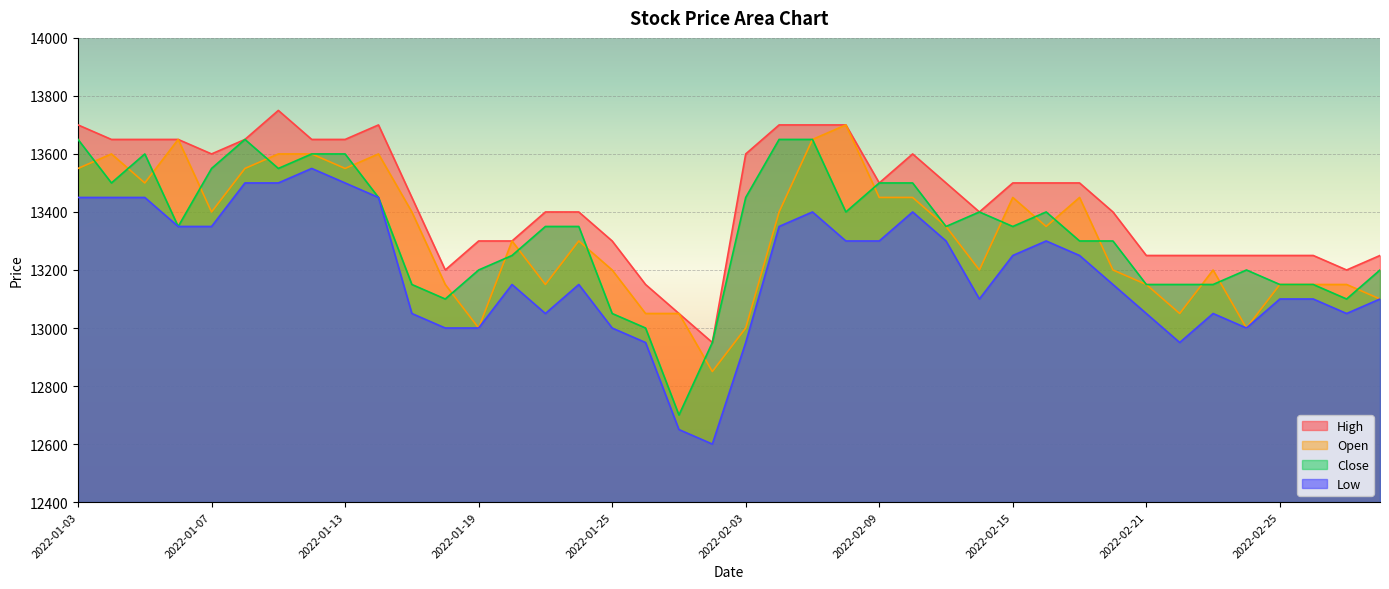

Reading left to right, transcribe all the data shown in this chart.

High: 13700	13650	13650	13650	13600	13650	13750	13650	13650	13700	13450	13200	13300	13300	13400	13400	13300	13150	13050	12950	13600	13700	13700	13700	13500	13600	13500	13400	13500	13500	13500	13400	13250	13250	13250	13250	13250	13250	13200	13250
Low: 13450	13450	13450	13350	13350	13500	13500	13550	13500	13450	13050	13000	13000	13150	13050	13150	13000	12950	12650	12600	12950	13350	13400	13300	13300	13400	13300	13100	13250	13300	13250	13150	13050	12950	13050	13000	13100	13100	13050	13100
Open: 13550	13600	13500	13650	13400	13550	13600	13600	13550	13600	13400	13150	13000	13300	13150	13300	13200	13050	13050	12850	13000	13400	13650	13700	13450	13450	13350	13200	13450	13350	13450	13200	13150	13050	13200	13000	13150	13150	13150	13100
Close: 13650	13500	13600	13350	13550	13650	13550	13600	13600	13450	13150	13100	13200	13250	13350	13350	13050	13000	12700	12950	13450	13650	13650	13400	13500	13500	13350	13400	13350	13400	13300	13300	13150	13150	13150	13200	13150	13150	13100	13200